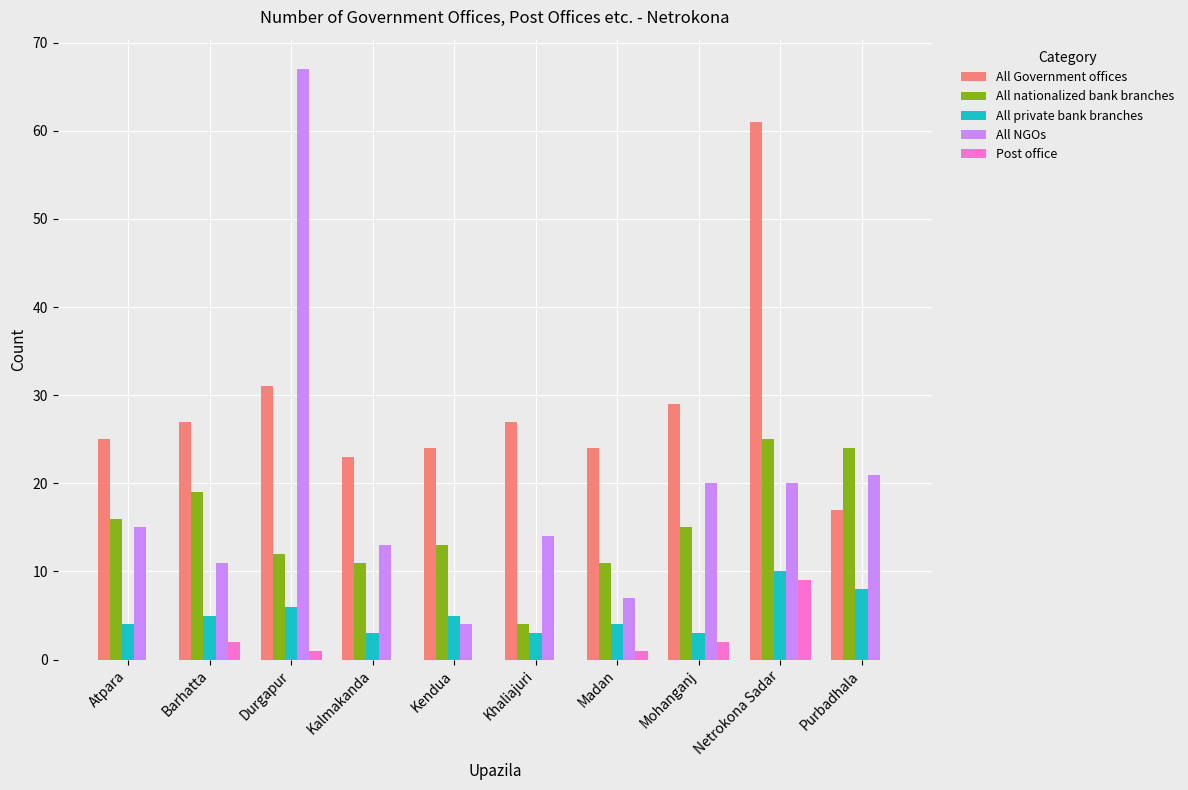

Count the Post office values in the range 0 to 2.

9